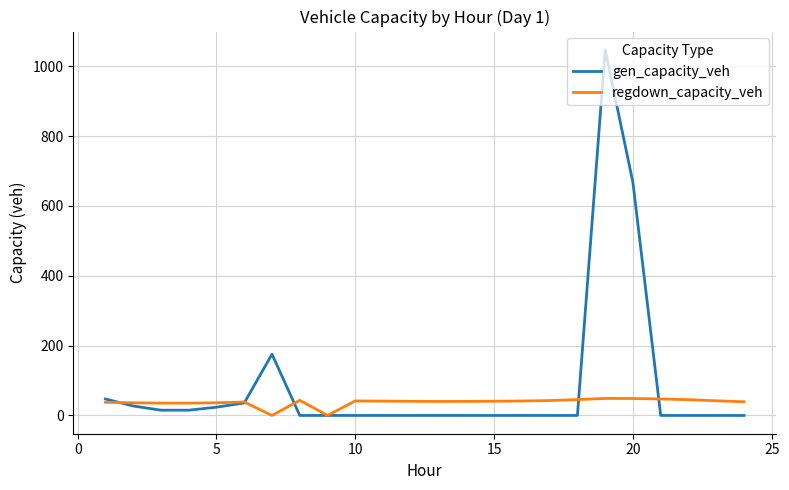

What is the maximum value for regdown_capacity_veh?

48.7